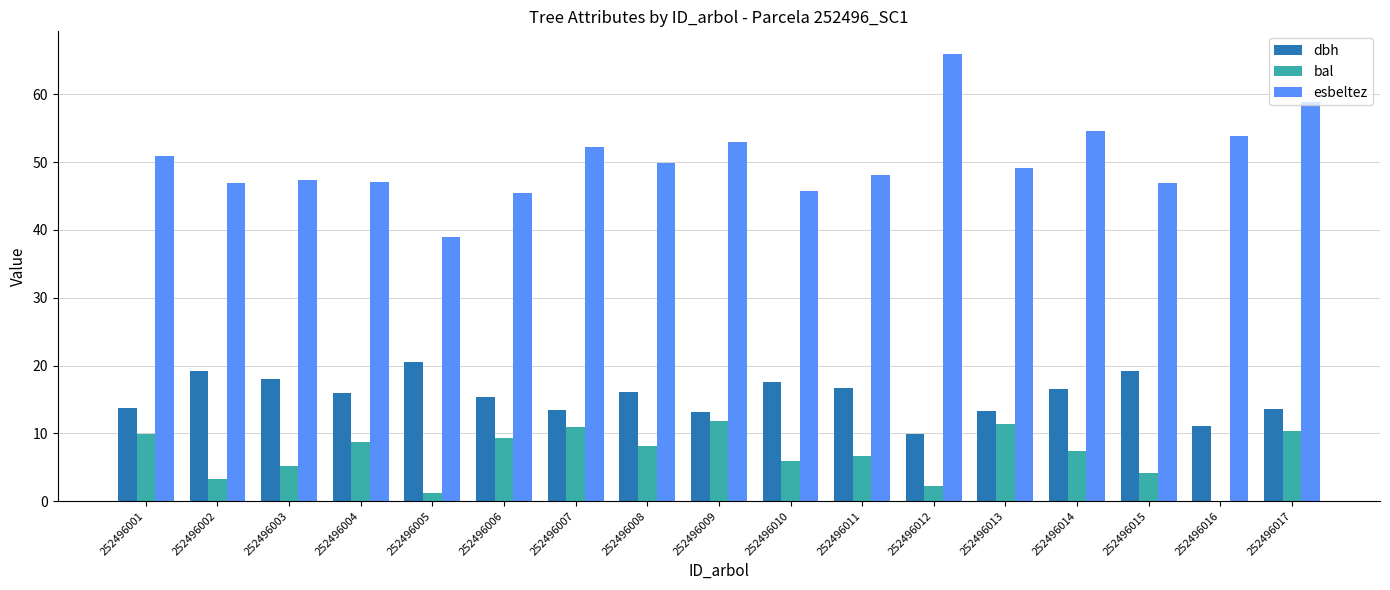

True or false: esbeltez has a value of 24.4 at 252496004.

False